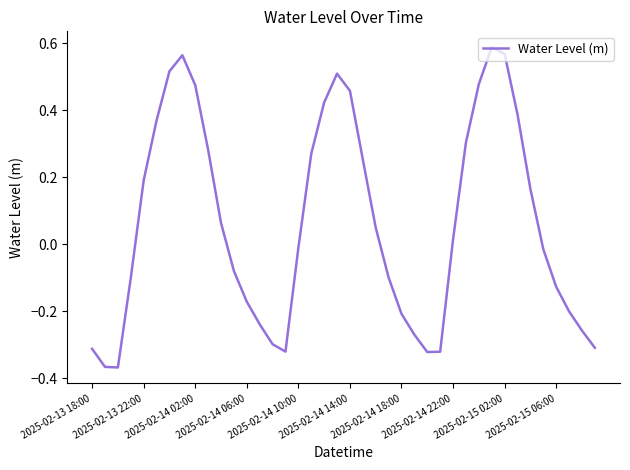

What is the difference between the maximum and minimum values?

1.0